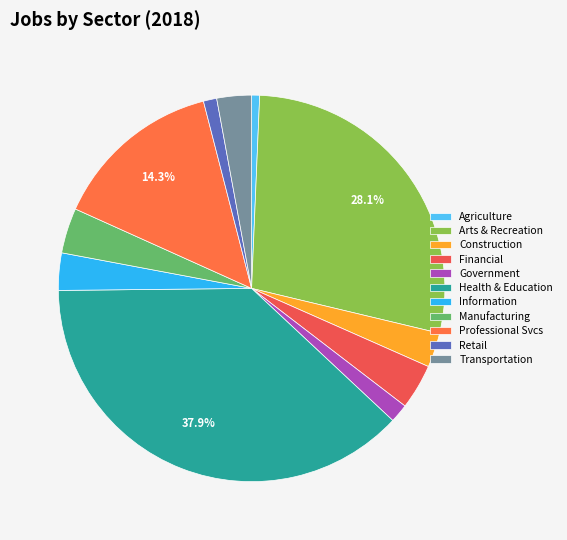

Rank the categories by value from highest to lowest.

Health & Educational Services, Arts, Recreation & Other Services, Professional & Managerial Services, Financial & Leasing, Manufacturing & Wholesale, Information, Construction, Transportation & Utilities, Government, Retail, Agriculture & Natural Resources